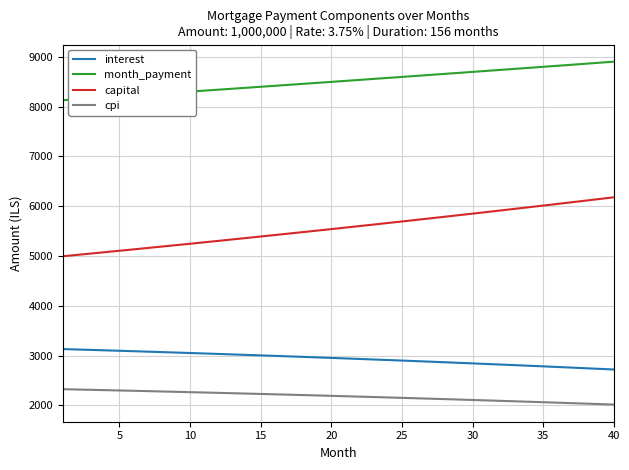

Which series has the widest spread of values?

capital